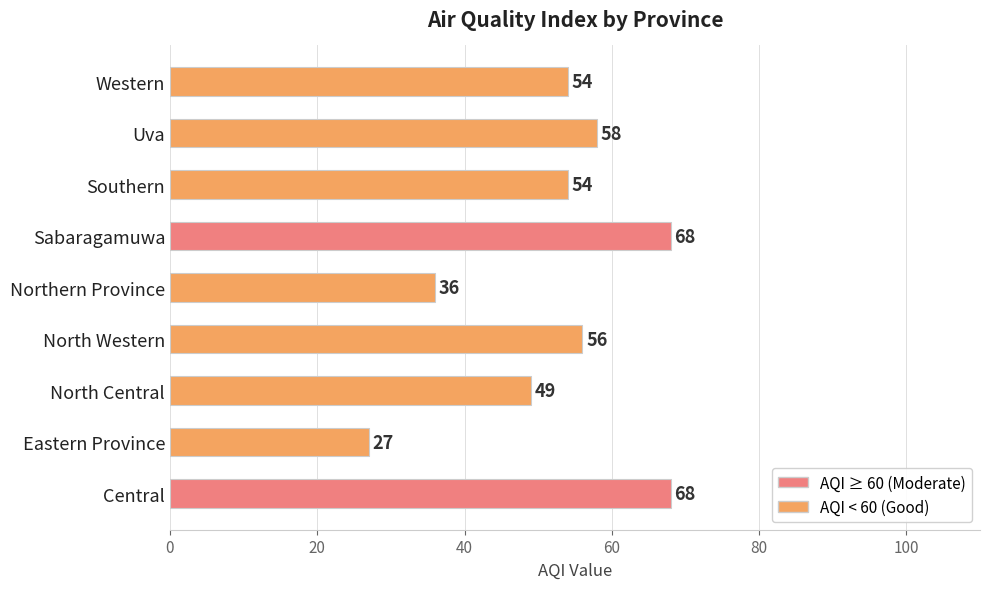

What is the minimum value shown in the chart?

27